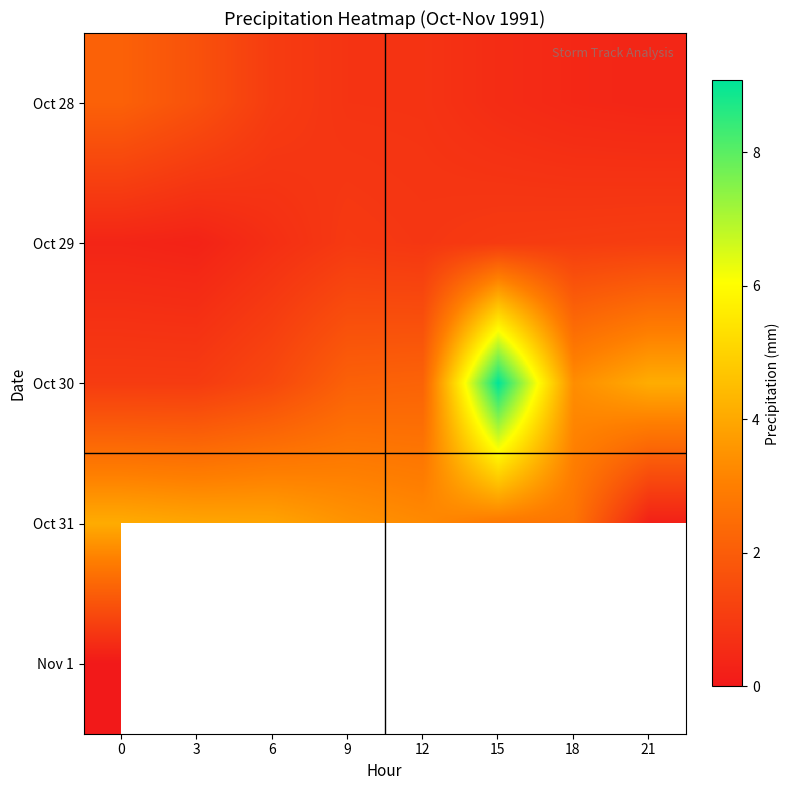

At which label does Oct 31 reach its minimum?

21